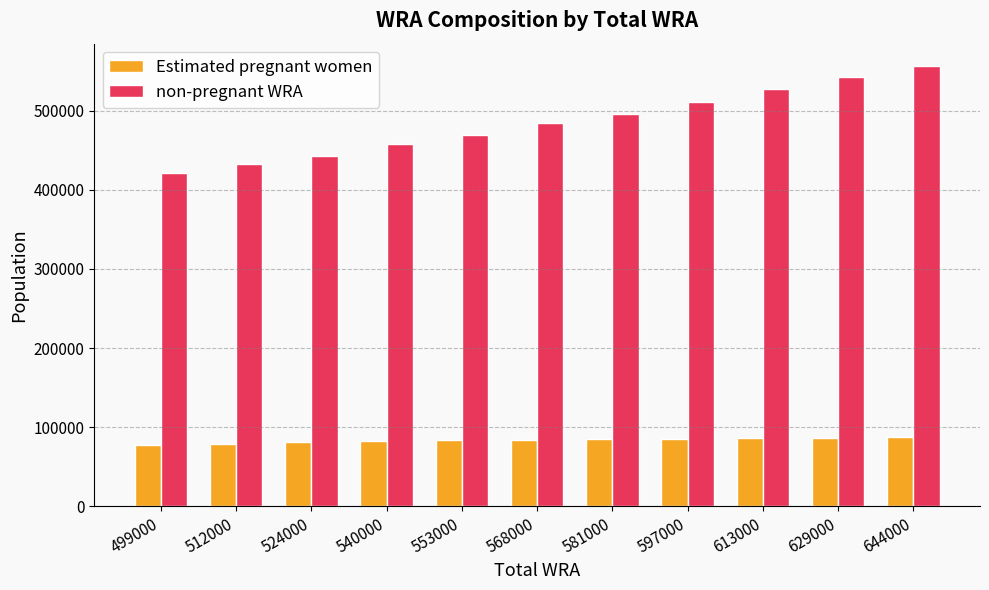

How many data points in non-pregnant WRA are less than 483718?

5